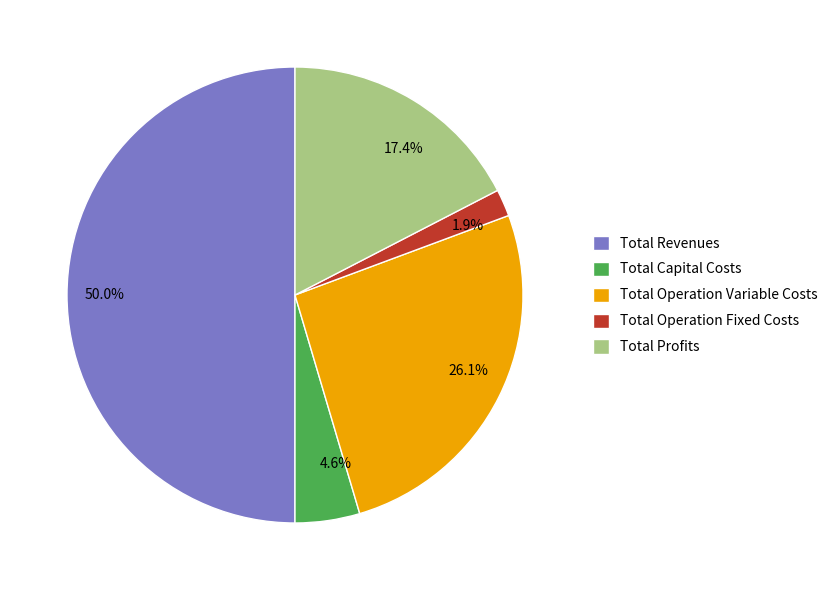

Rank the categories by value from lowest to highest.

Total Operation Fixed Costs, Total Capital Costs, Total Profits, Total Operation Variable Costs, Total Revenues